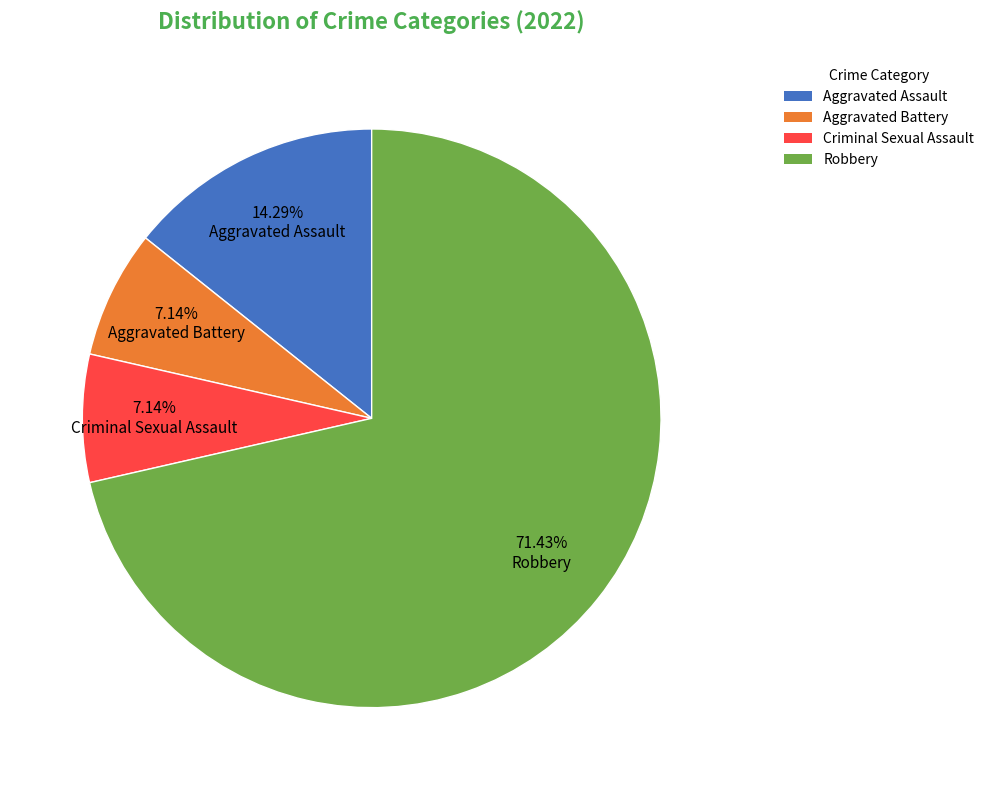

Which has a higher value, Aggravated Battery or Aggravated Assault?

Aggravated Assault